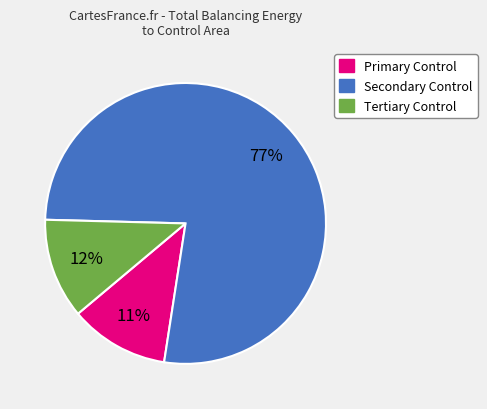

Is the sum of Tertiary Control and Secondary Control greater than half?

Yes